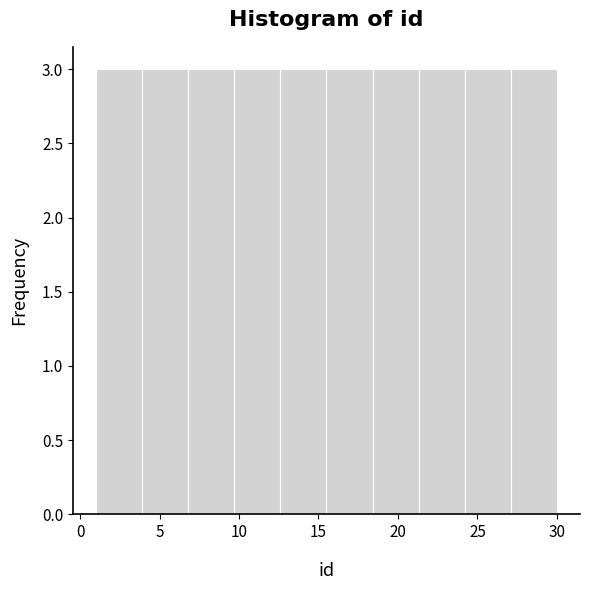

Reading left to right, transcribe this chart: for each bar, give the range it covers on the x-axis and its height. Neither the bar edges nor the heights are printed on the chart, so give them approximately, as read against the axes.

1.0 to 3.9: 3
3.9 to 6.8: 3
6.8 to 9.7: 3
9.7 to 12.6: 3
12.6 to 15.5: 3
15.5 to 18.4: 3
18.4 to 21.3: 3
21.3 to 24.2: 3
24.2 to 27.1: 3
27.1 to 30.0: 3